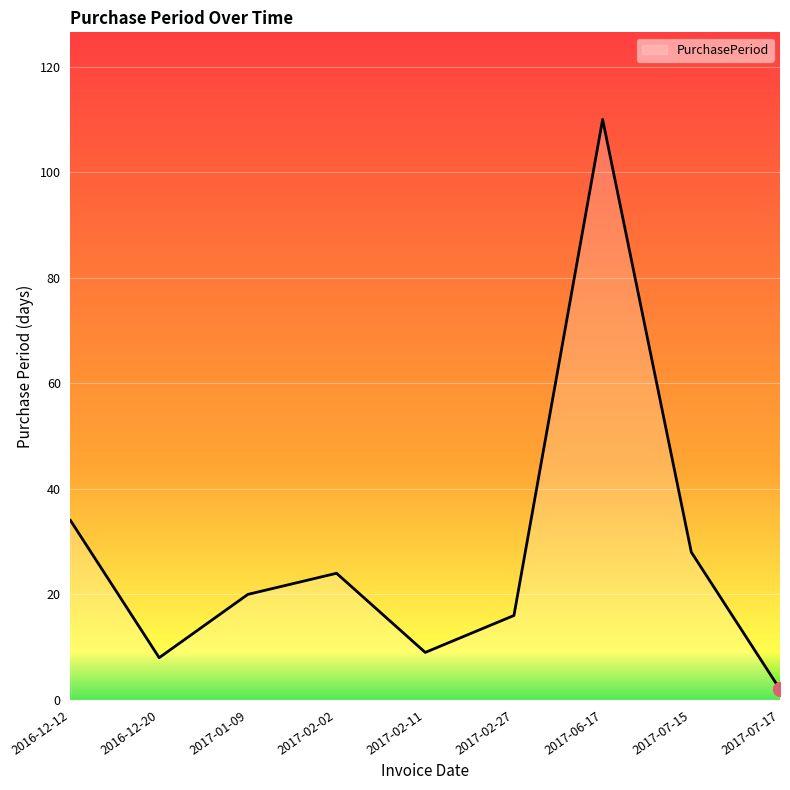

What is the change in value from 2016-12-20 to 2017-07-15?

+20